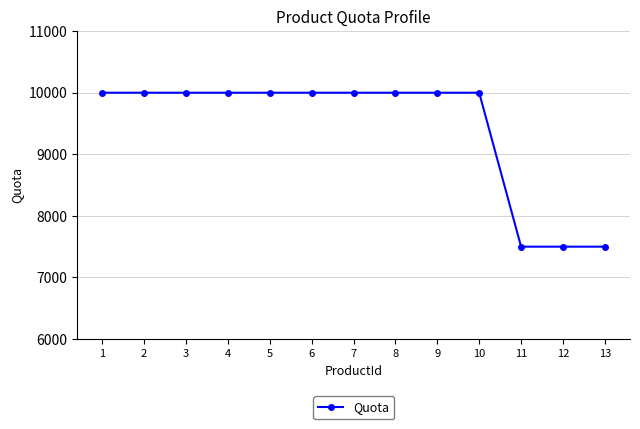

What is the difference between the second highest and second lowest values?

2500